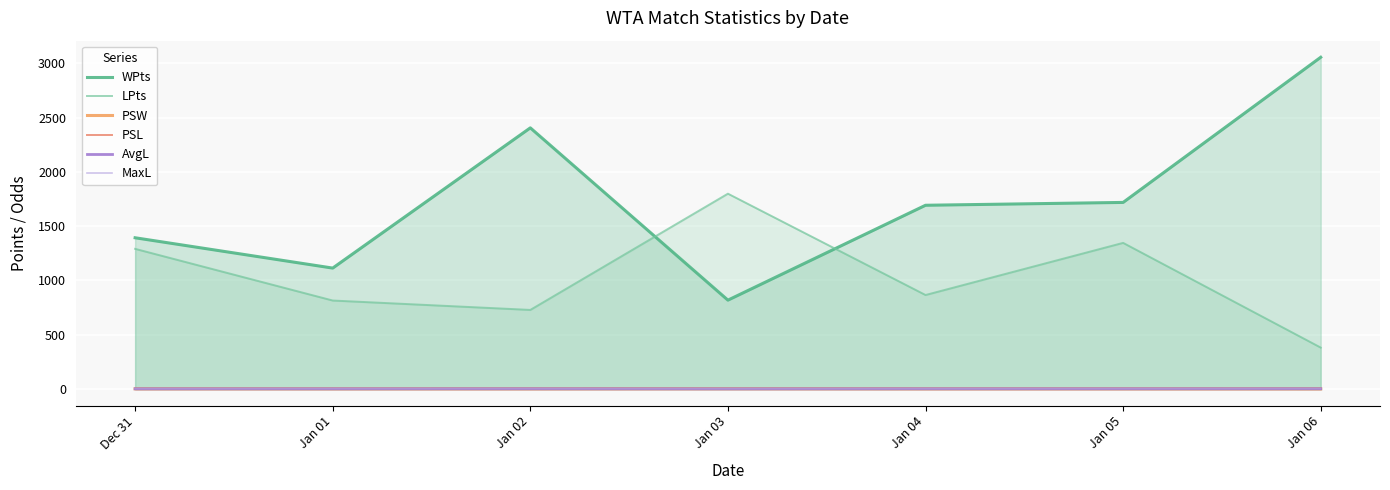

How many lines are shown in the chart?

6